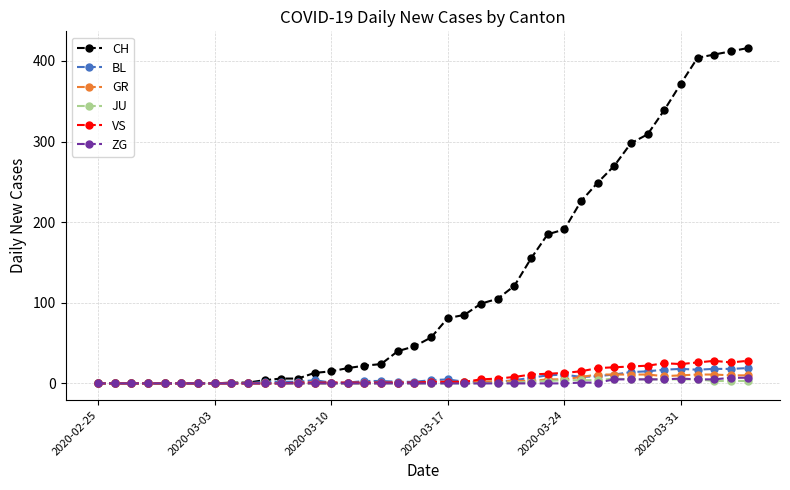

What is the maximum value shown in the chart?

416